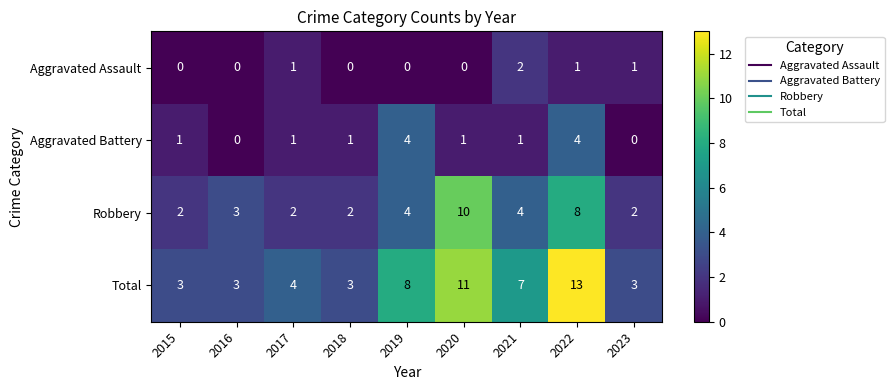

The Aggravated Assault series shows -1 at 2016. True or false?

False